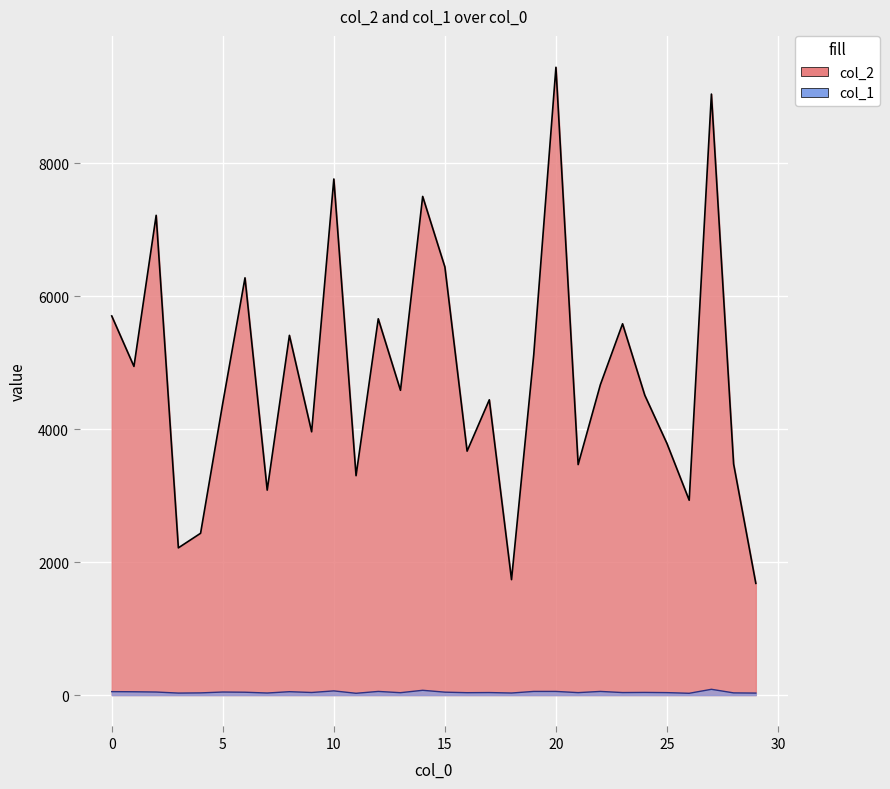

List the labels in order of col_1 value, largest first.

27, 14, 10, 12, 19, 20, 22, 0, 8, 1, 2, 5, 15, 6, 24, 9, 17, 23, 21, 25, 13, 16, 4, 28, 7, 18, 3, 29, 11, 26